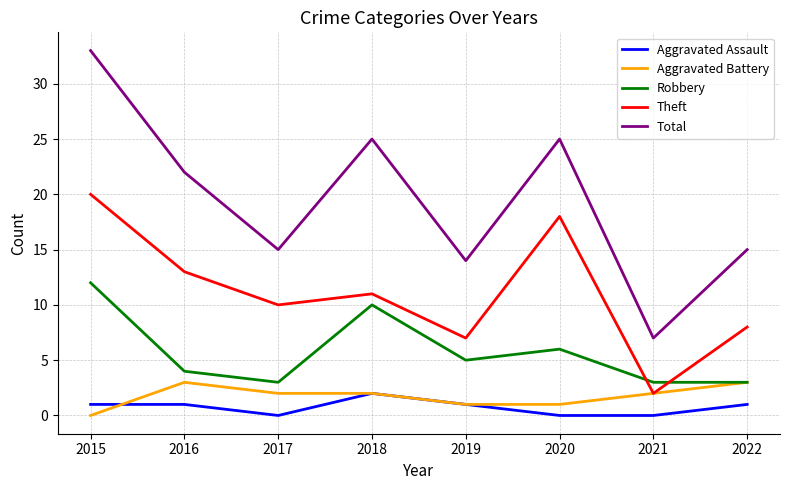

Where is the first local minimum for Theft?

2017